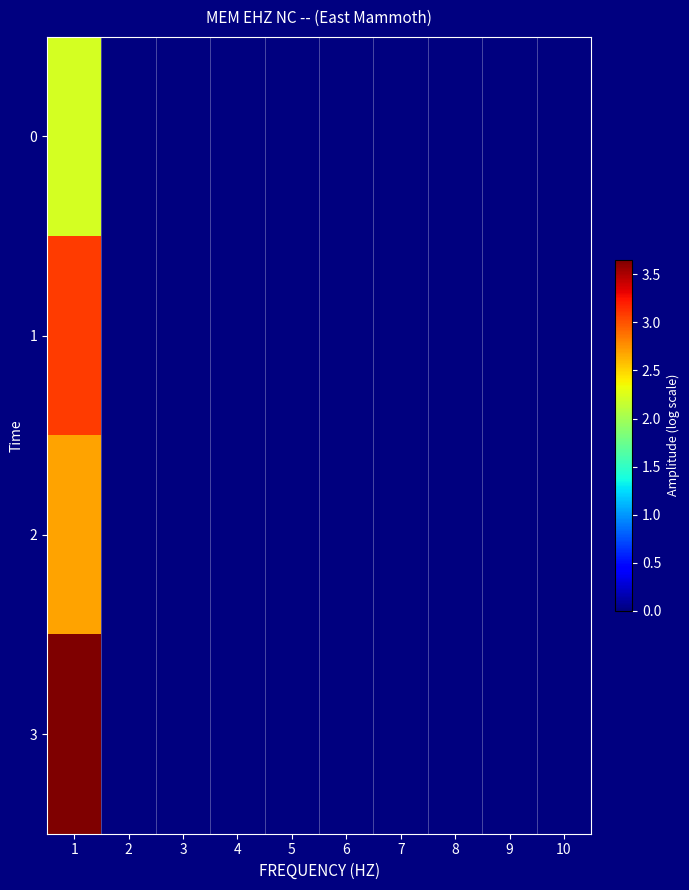

Rank the series by their average value, from lowest to highest.

0, 2, 1, 3